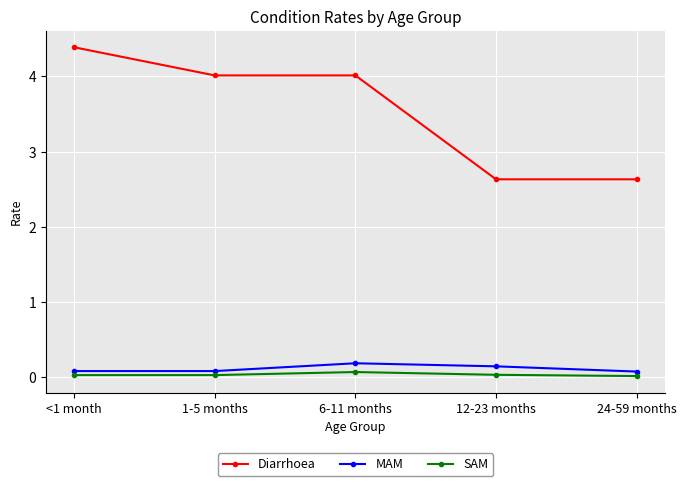

What are all the series names shown in the legend?

Diarrhoea, MAM, SAM